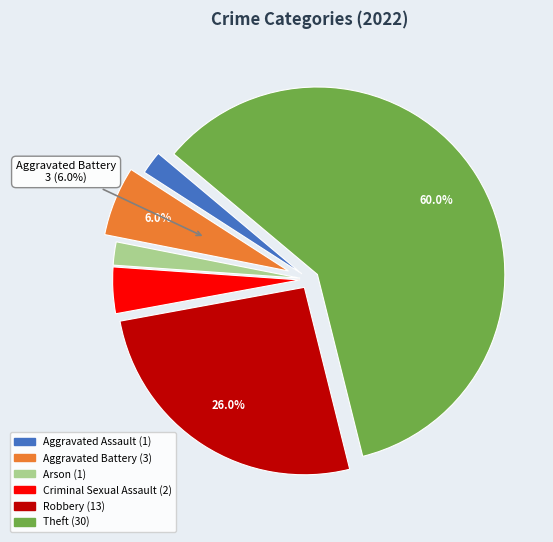

Is there any slice that represents more than half of the pie?

Yes